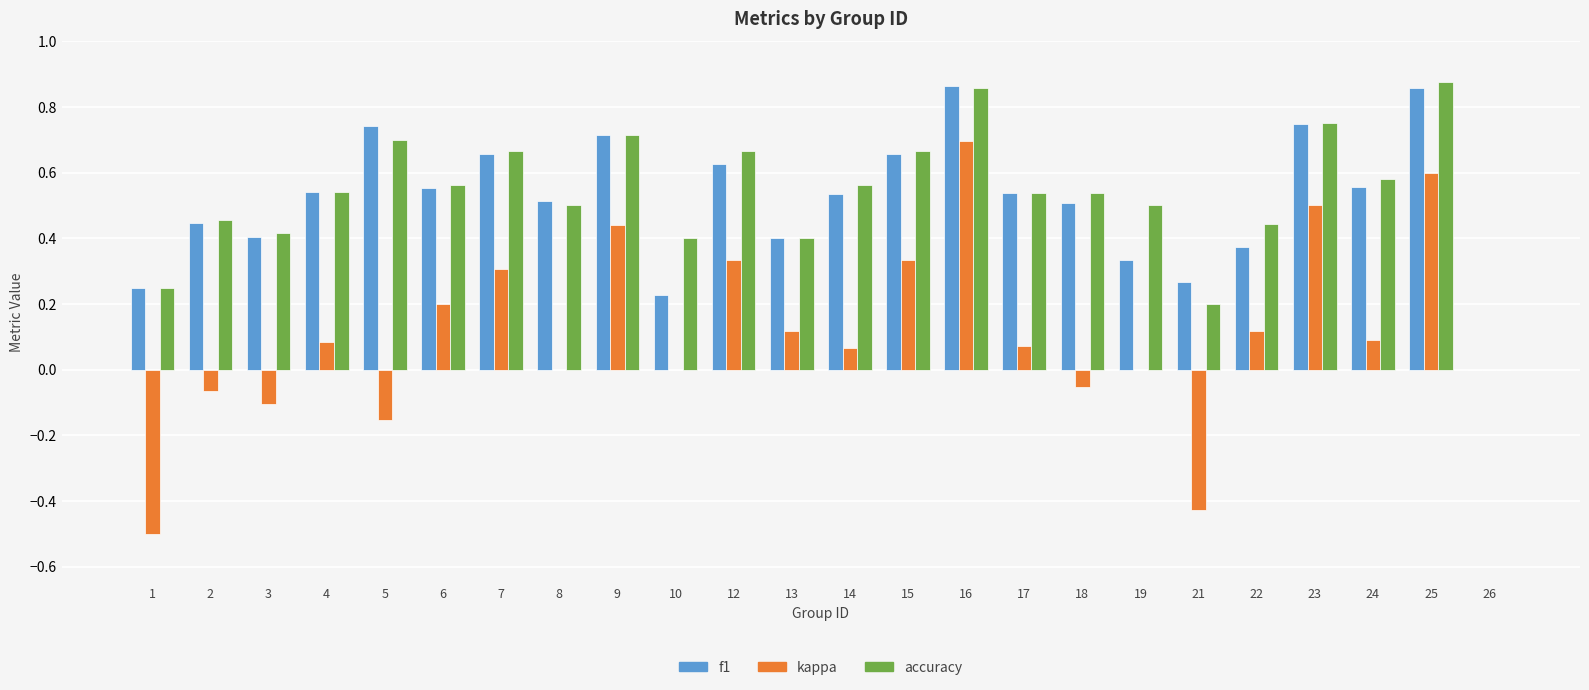

True or false: accuracy has a value of 0.3 at 24.

False